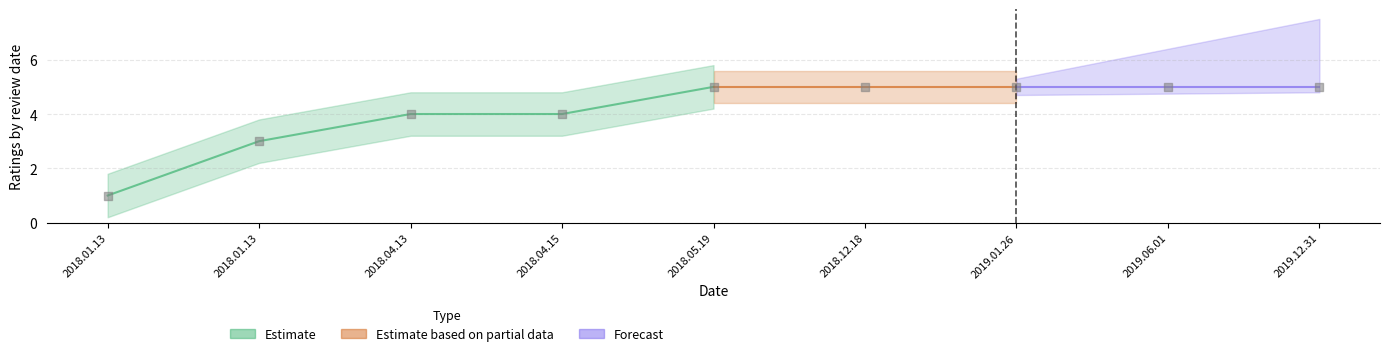

What is the ratio of the value at 2019.01.26 to the value at 2019.12.31?

1.0